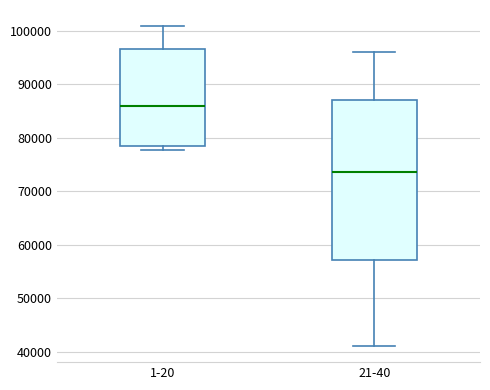

Where is the upper edge of the box for 1-20 on the y-axis? The values are not printed on the chart, so give them approximately, as read against the axis.

97000